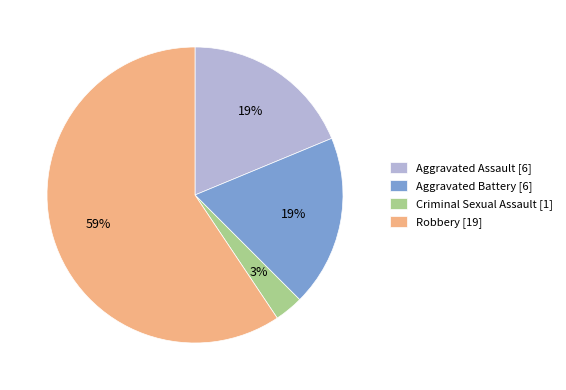

How many slices are in this pie chart?

4